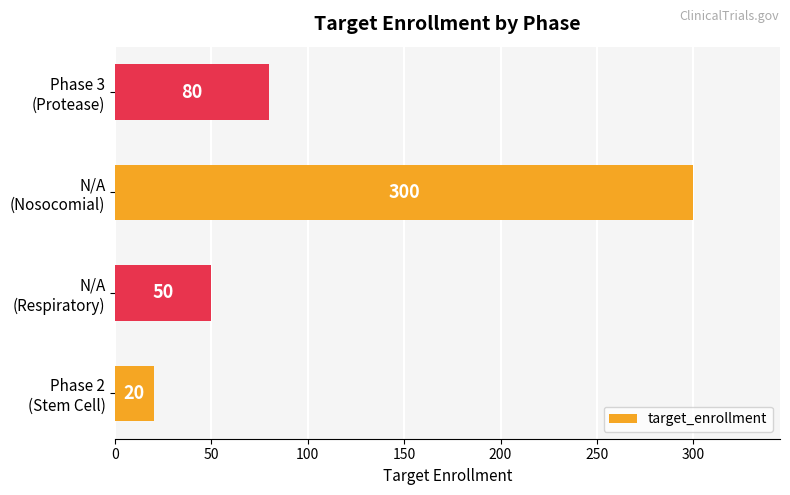

What is the greatest value displayed?

300